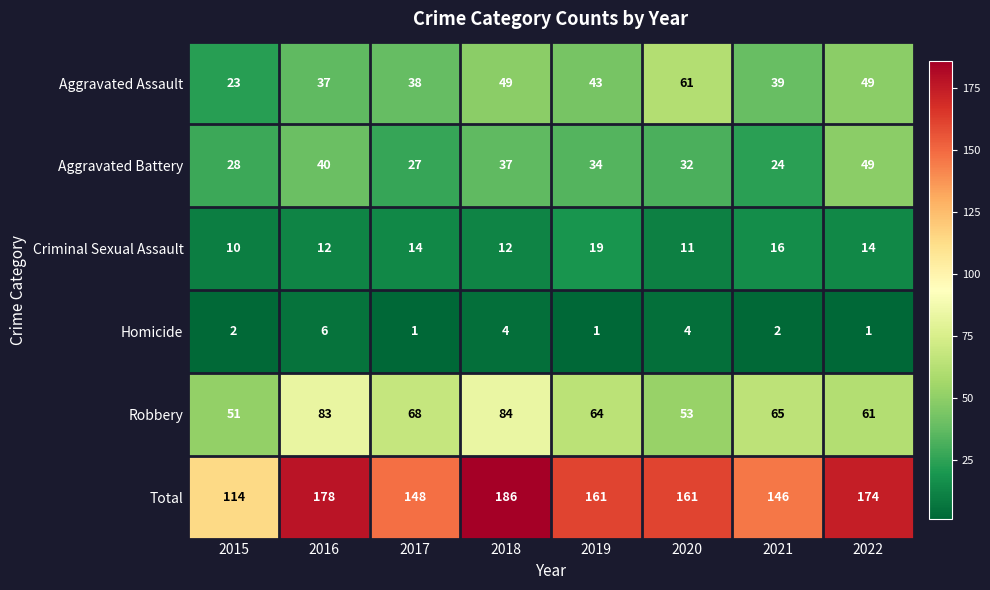

Which series changed the most between 2016 and 2021?

Total